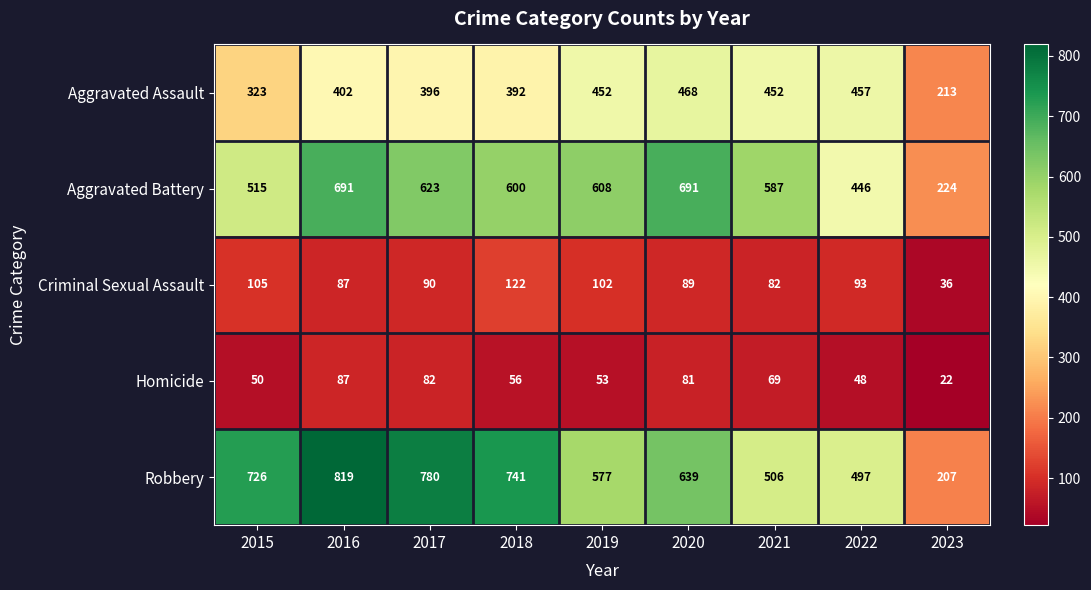

Read the Aggravated Assault value at 2018, to the nearest 50.

400